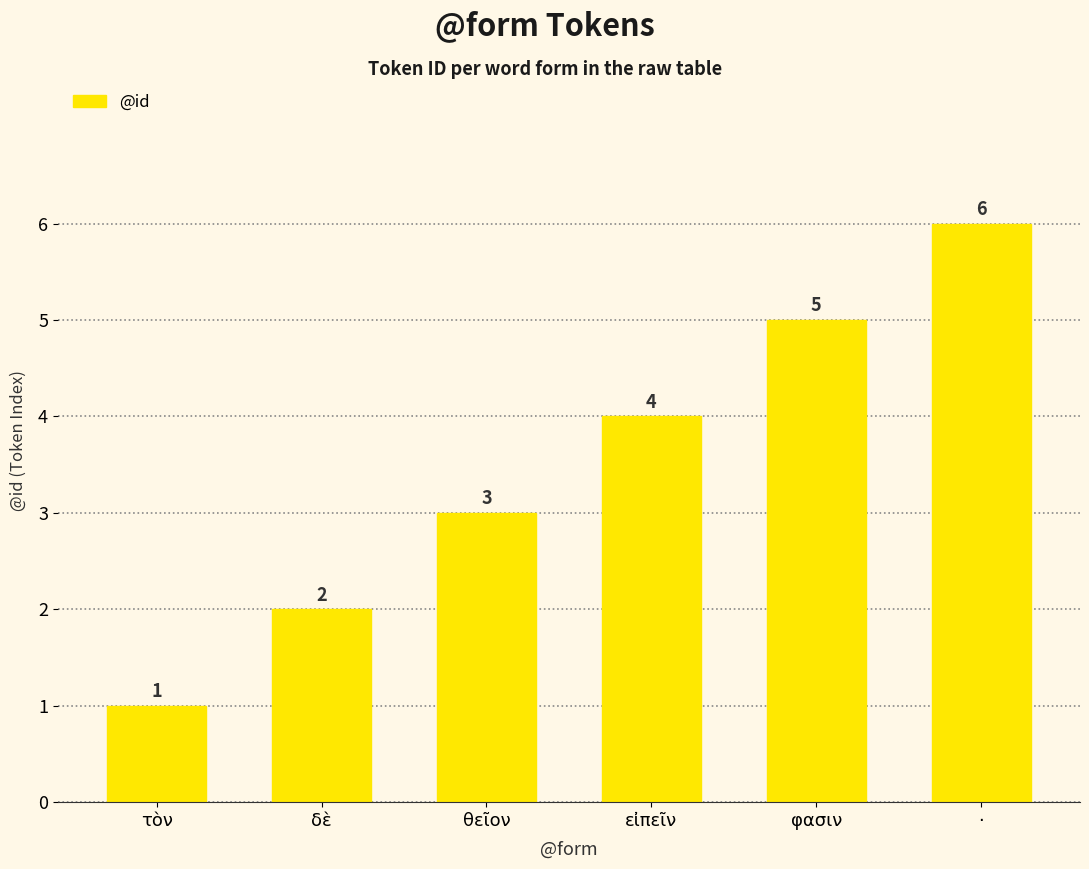

What position from the left is δὲ?

2